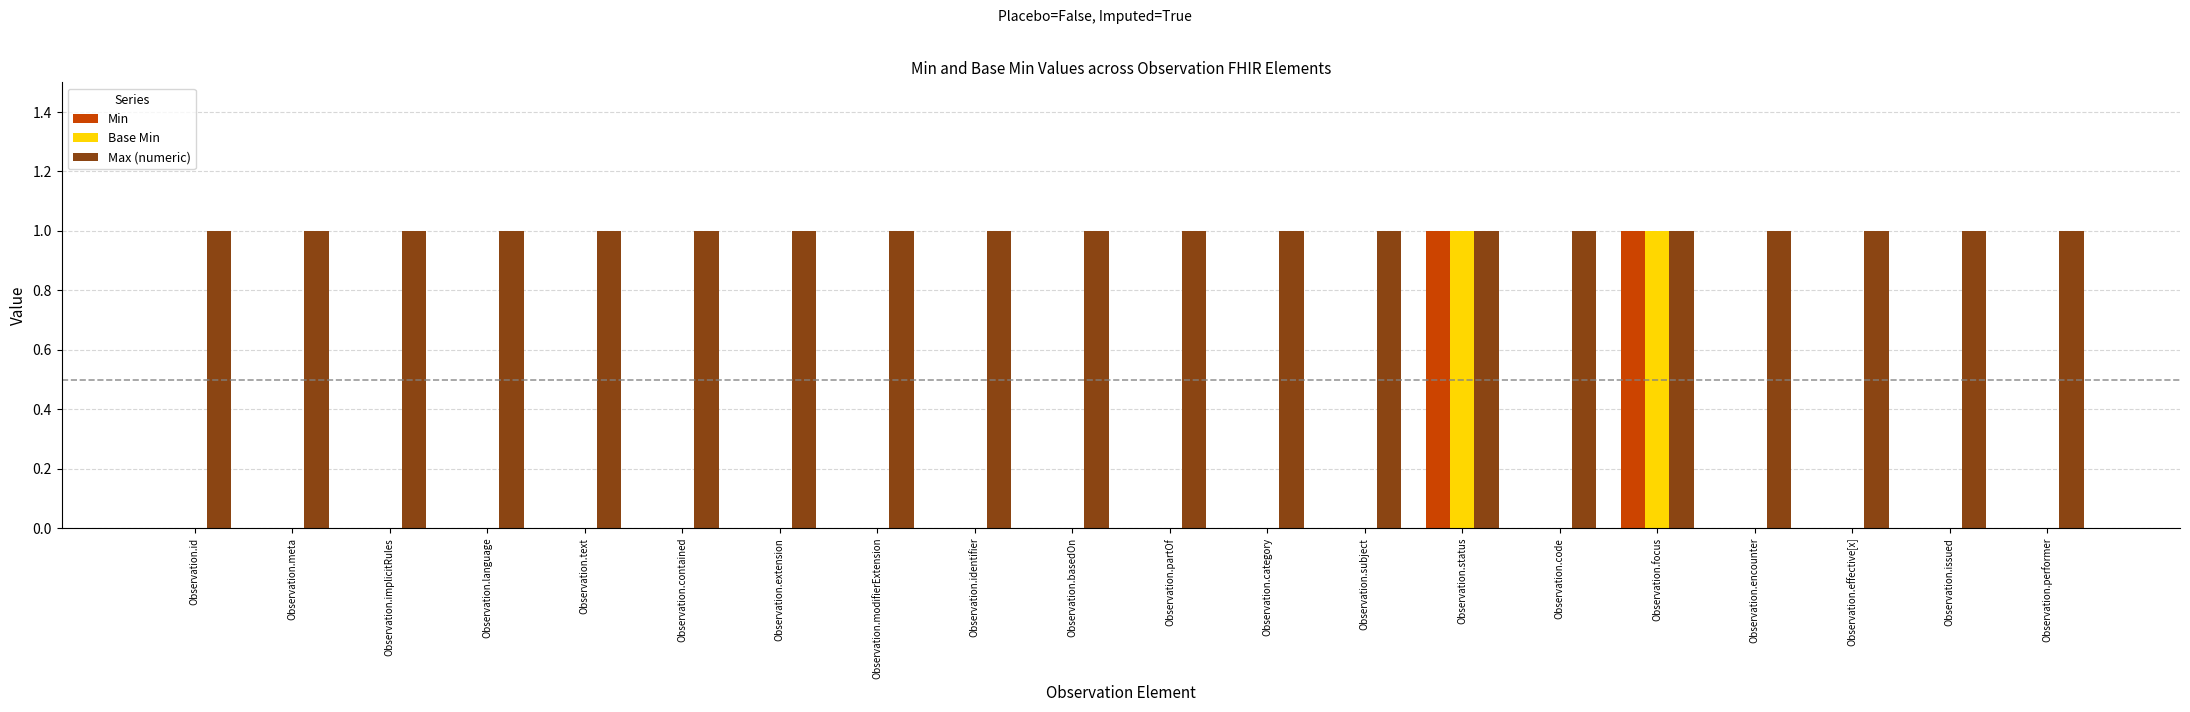

What is the sum of all Max (numeric) values?

20